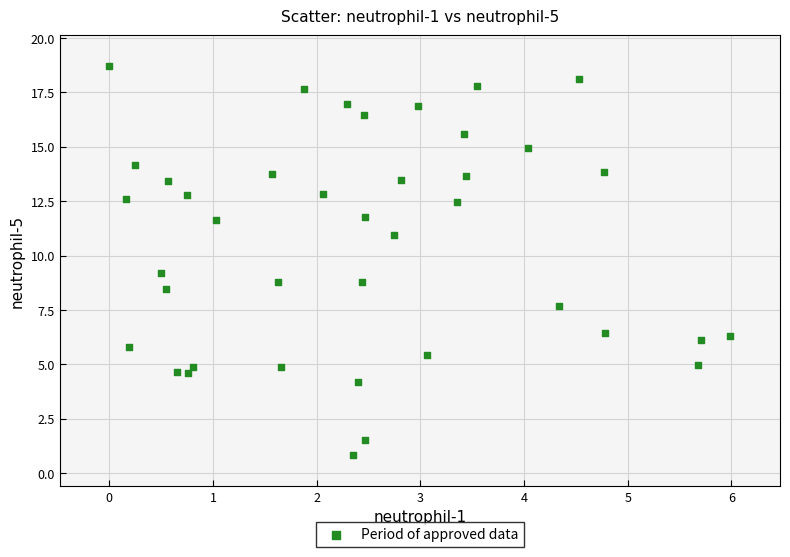

What is the range of Y values (max minus min)?

17.9